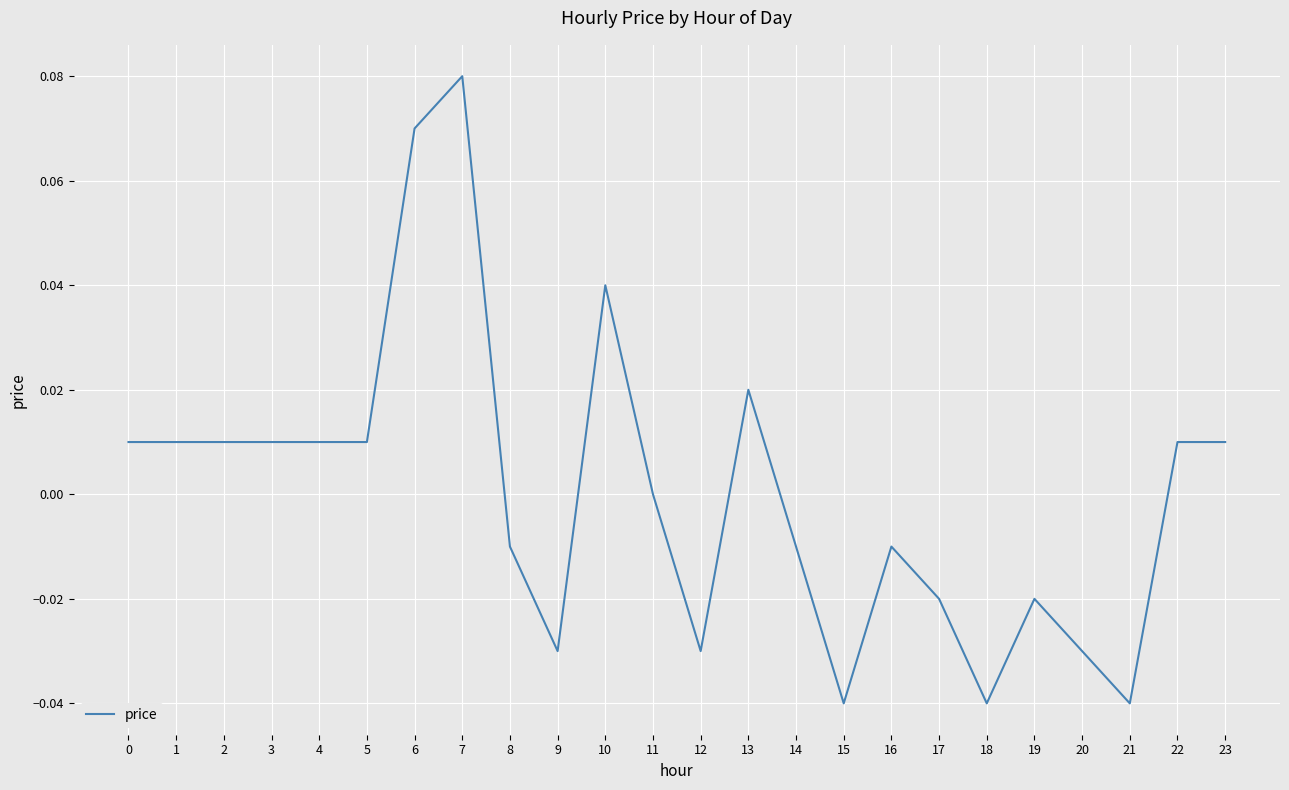

How many lines are shown in the chart?

1